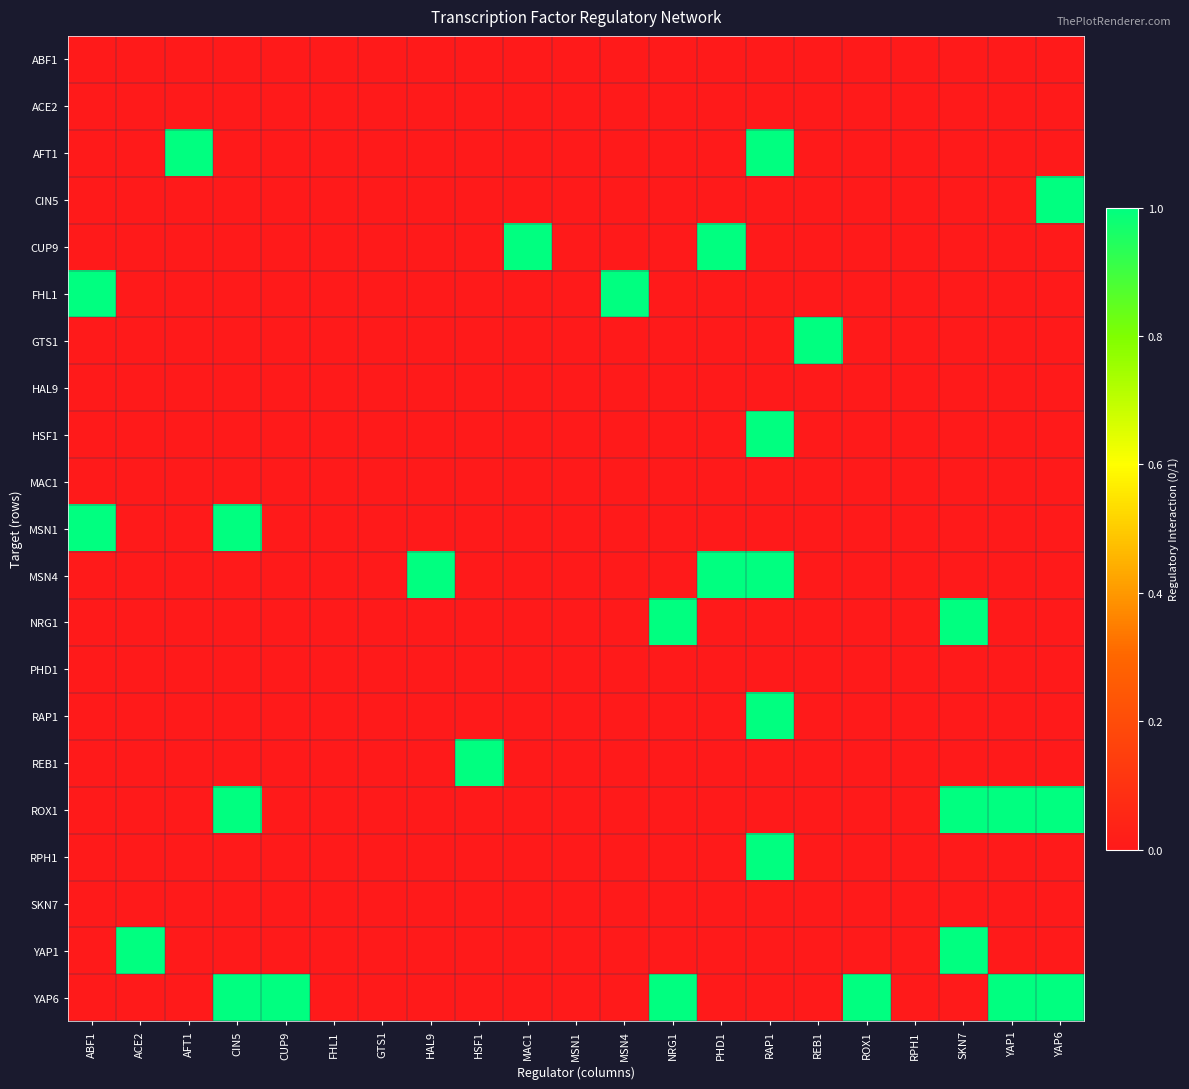

Which has a higher value, ROX1 or REB1?

ROX1